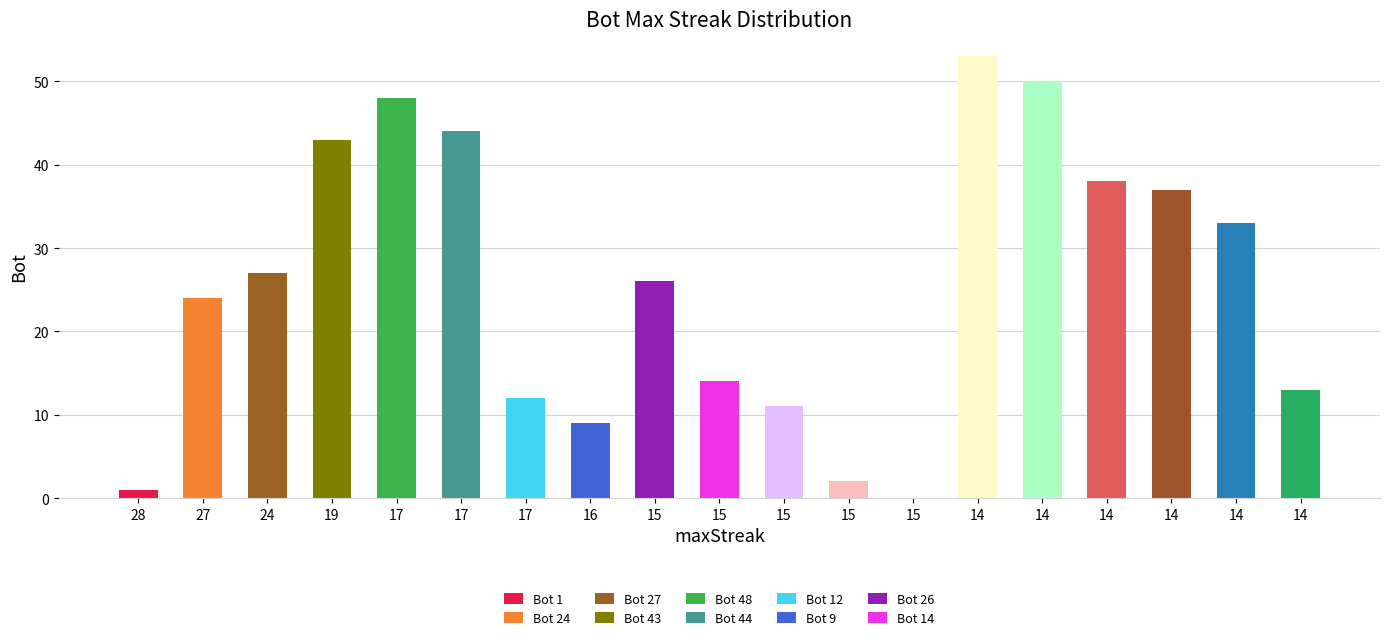

How many categories are shown in the chart?

19